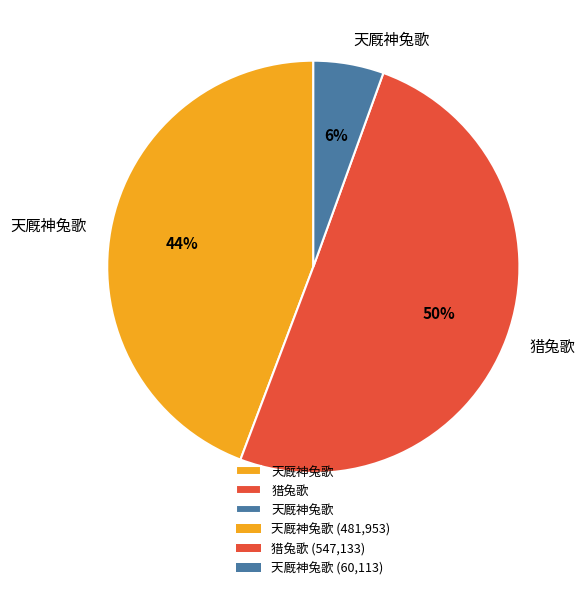

How many segments does this pie chart have?

3